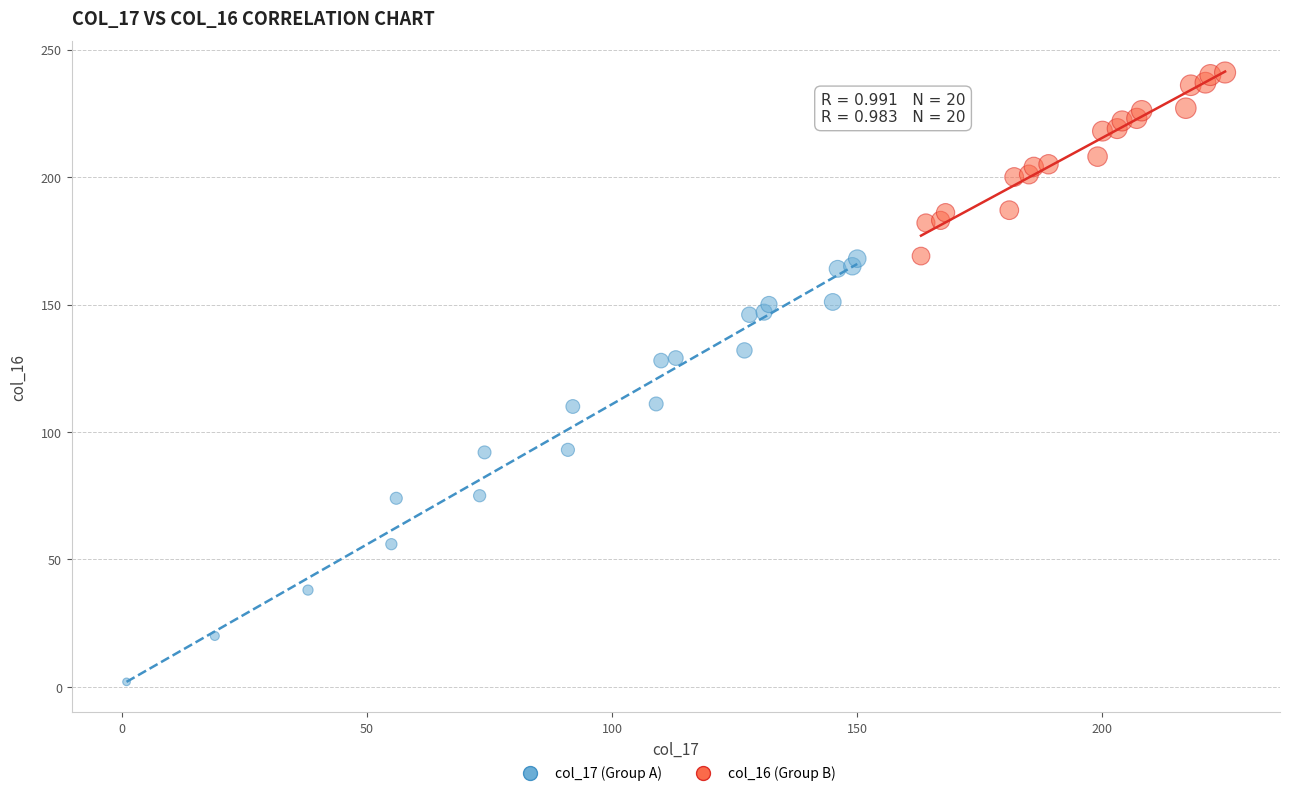

What are all the series names shown in the legend?

col_17 (Group A), col_16 (Group B)